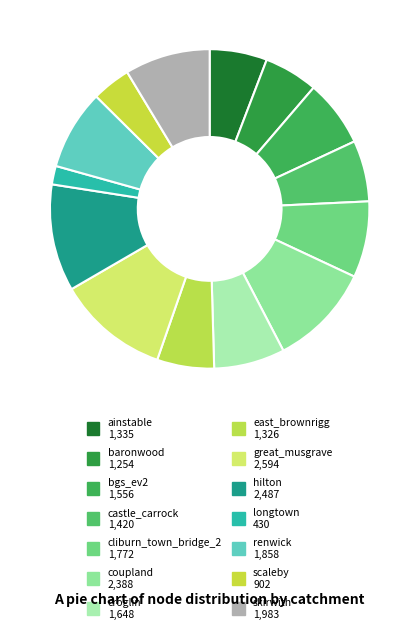

To the nearest percent, what is the difference between the largest and smallest slice percentages?

9%